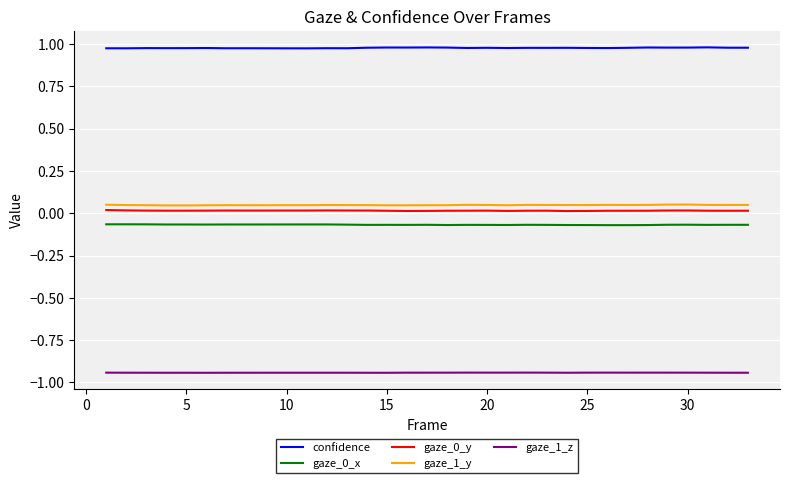

Which series has the largest total across all categories?

confidence